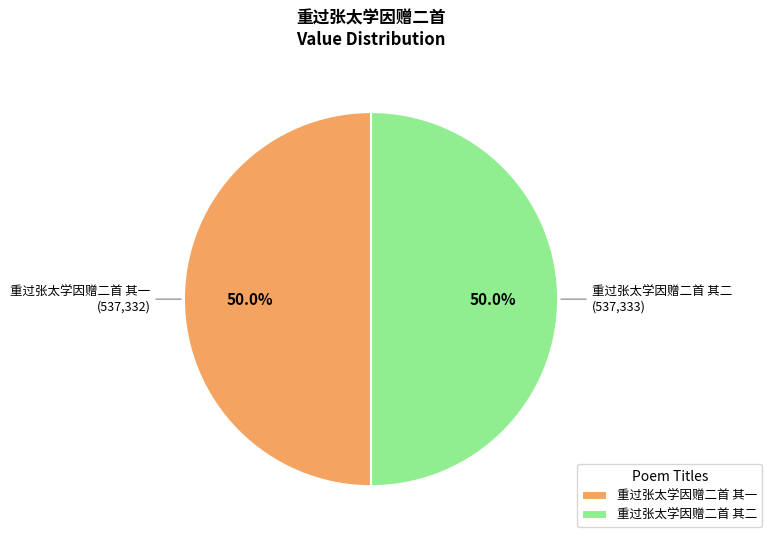

How many segments does this pie chart have?

2